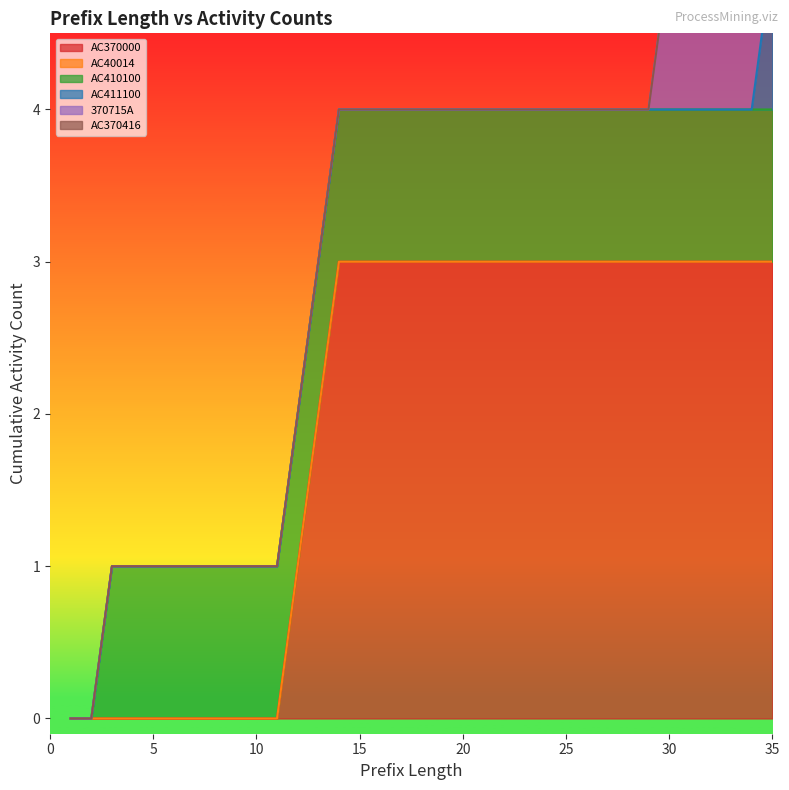

List the labels in order of 370715A value, smallest first.

1, 2, 3, 4, 5, 6, 7, 8, 9, 10, 11, 12, 13, 14, 15, 16, 17, 18, 19, 20, 21, 22, 23, 24, 25, 26, 27, 28, 29, 30, 31, 32, 33, 34, 35